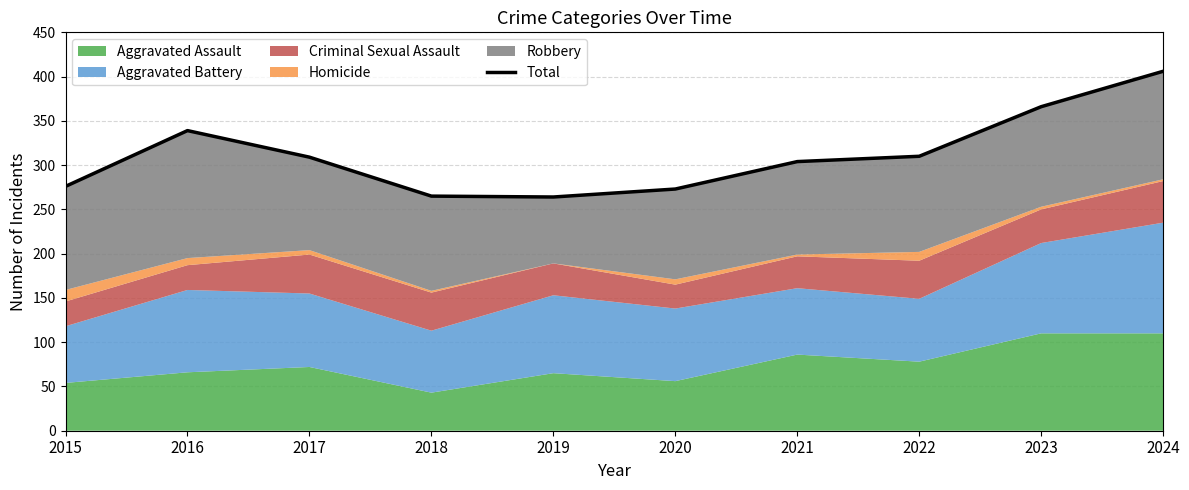

Which category has the highest value across all series?

2024